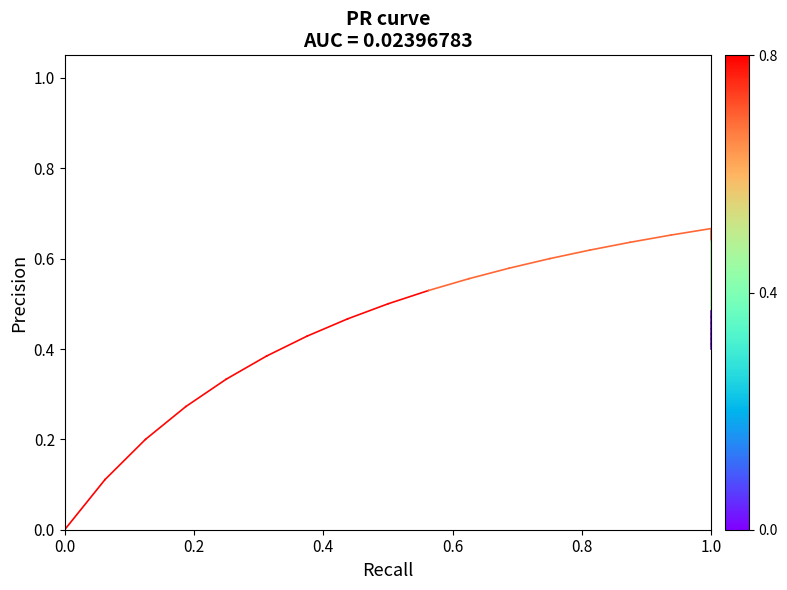

True or false: pred and true cross at least once.

False